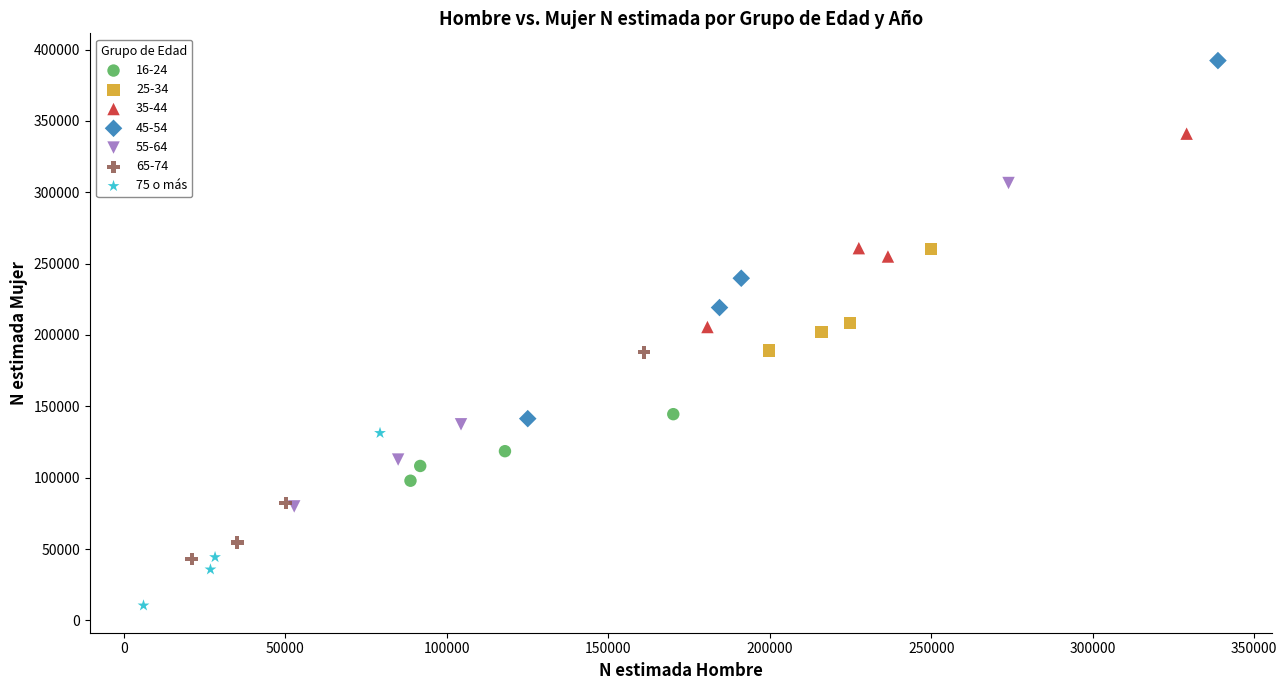

Which series contains the highest Y value?

45-54